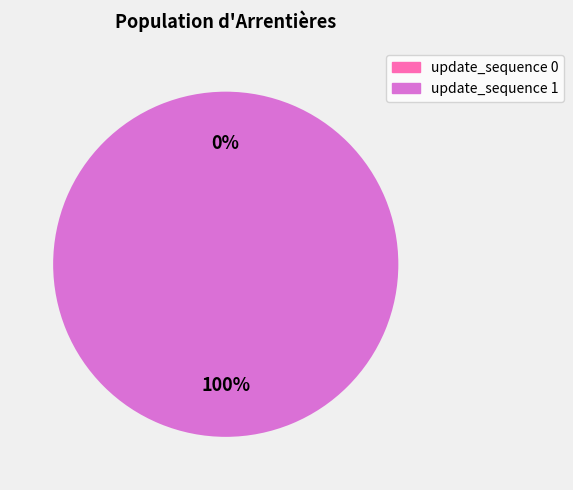

Is update_sequence 1 the majority of the pie?

Yes